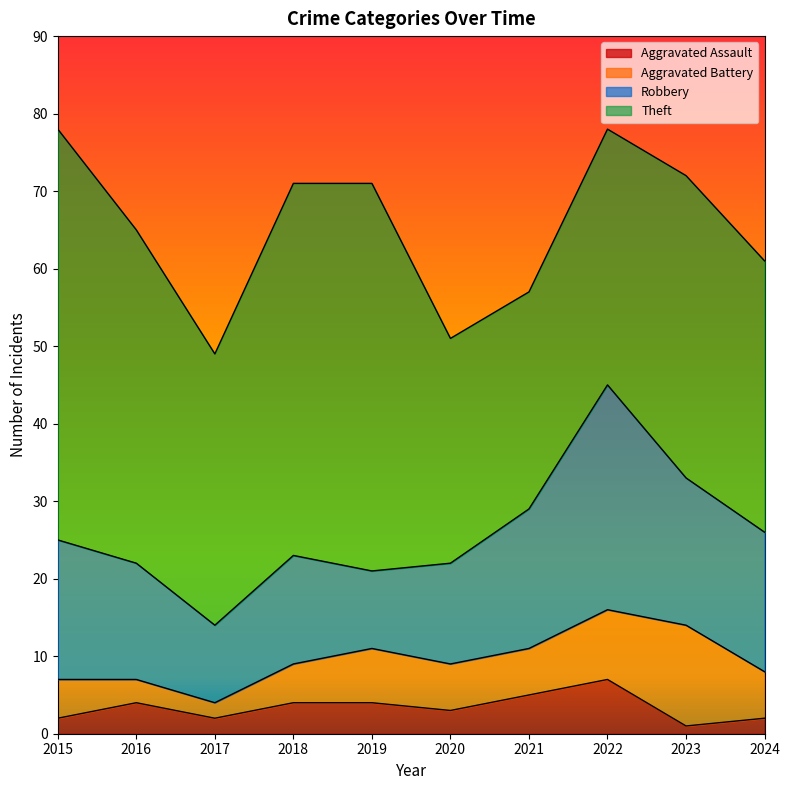

Is it true that Aggravated Assault equals 4 at 2018?

True